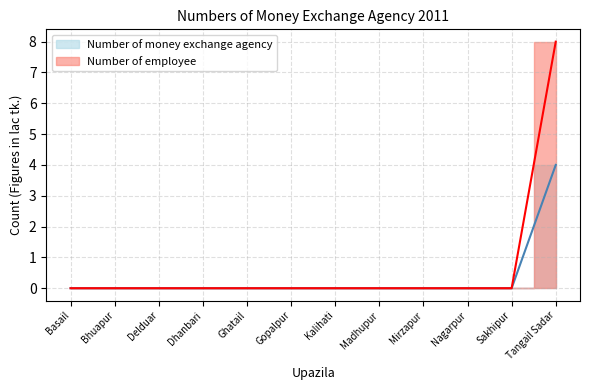

How many lines are shown in the chart?

2